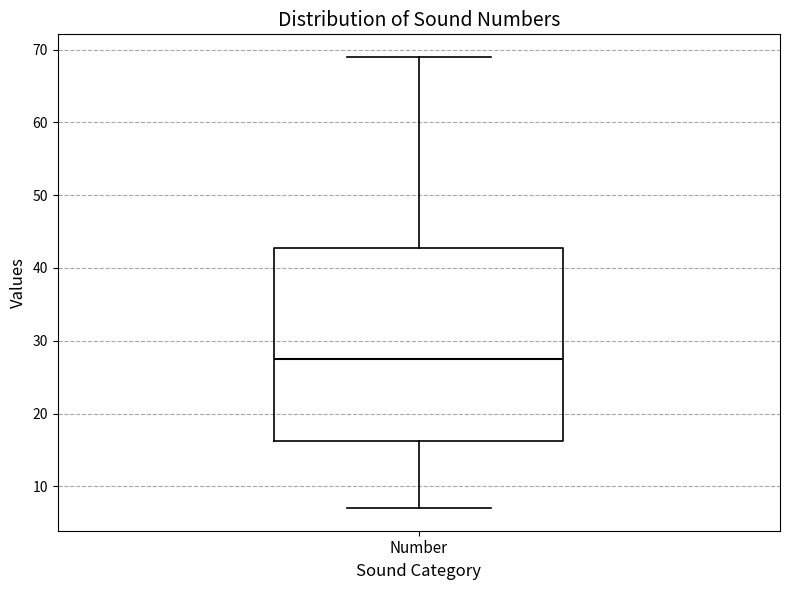

Where does the upper whisker of the box for Number end on the y-axis? The values are not printed on the chart, so give them approximately, as read against the axis.

69